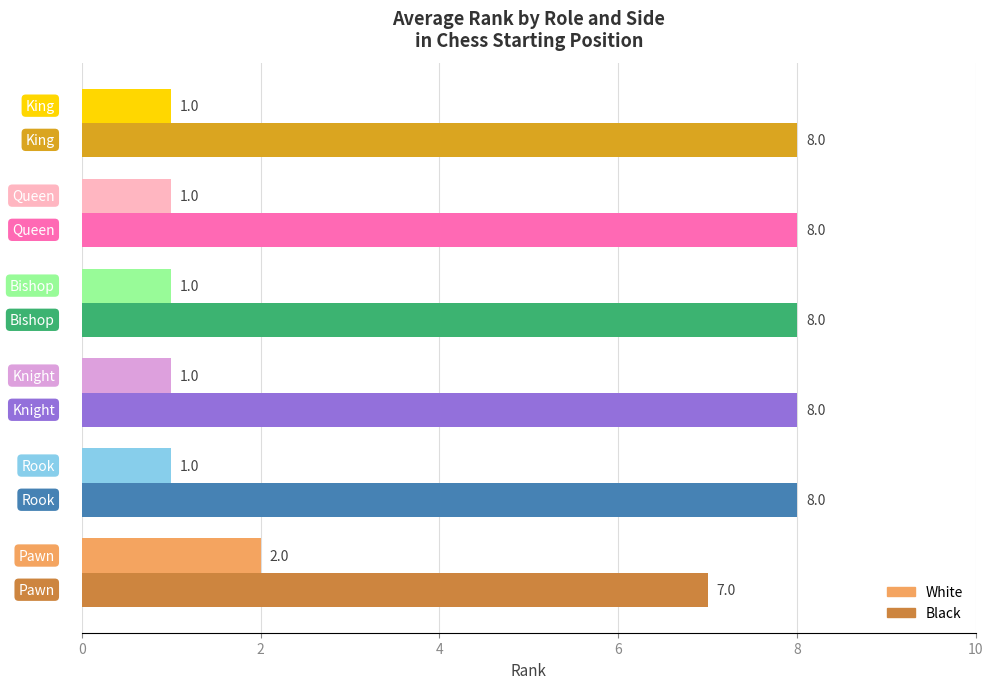

How many values in the White series exceed 1?

1